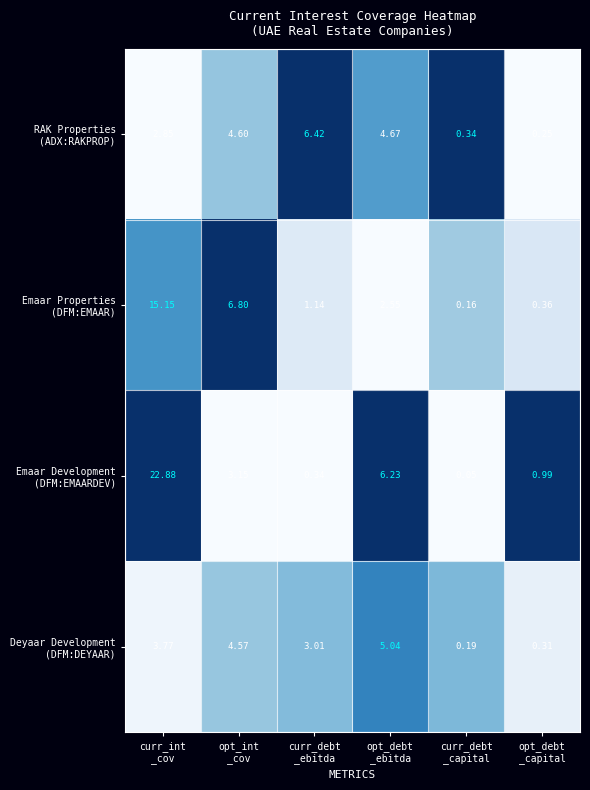

How many categories are shown in the chart?

6